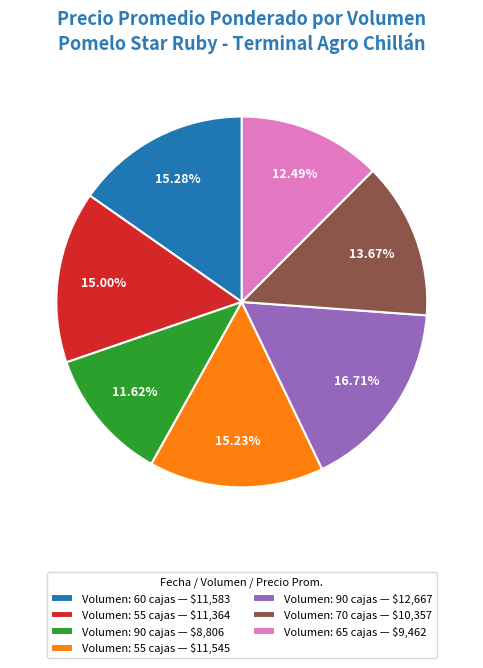

Is there a majority slice in this chart?

No